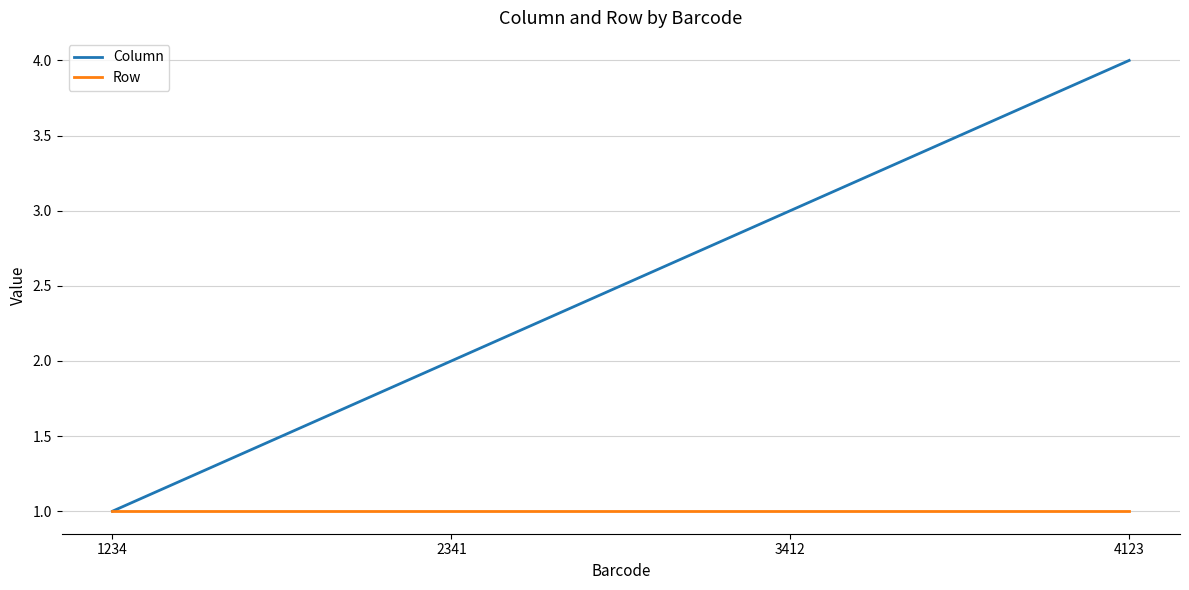

Does the chart have visible grid lines?

Yes